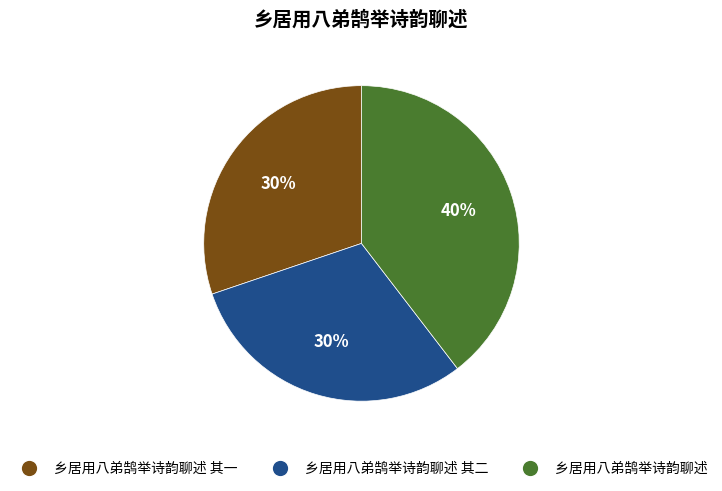

Does any single category account for the majority?

No